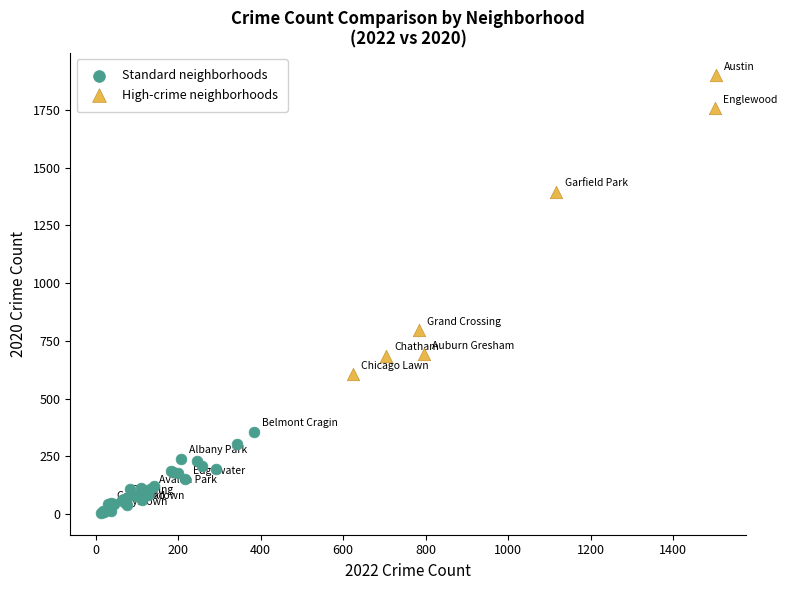

Which series reaches the minimum Y coordinate?

Standard neighborhoods